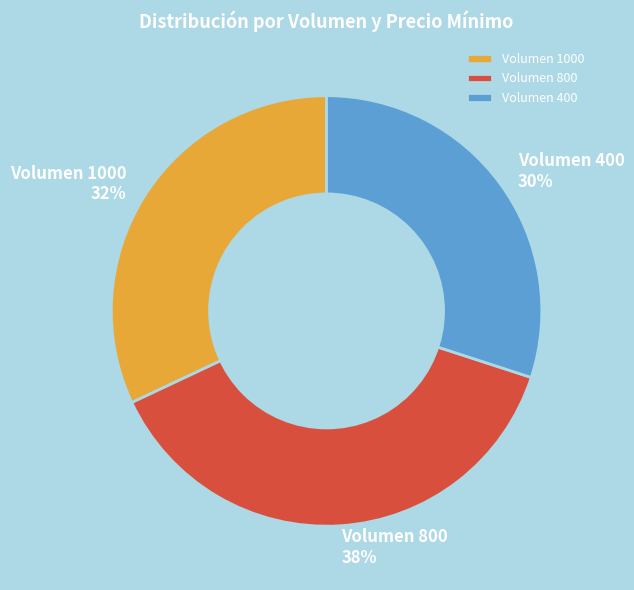

To the nearest percent, what is the difference between the Volumen 800 and Volumen 1000 slice percentages?

6%